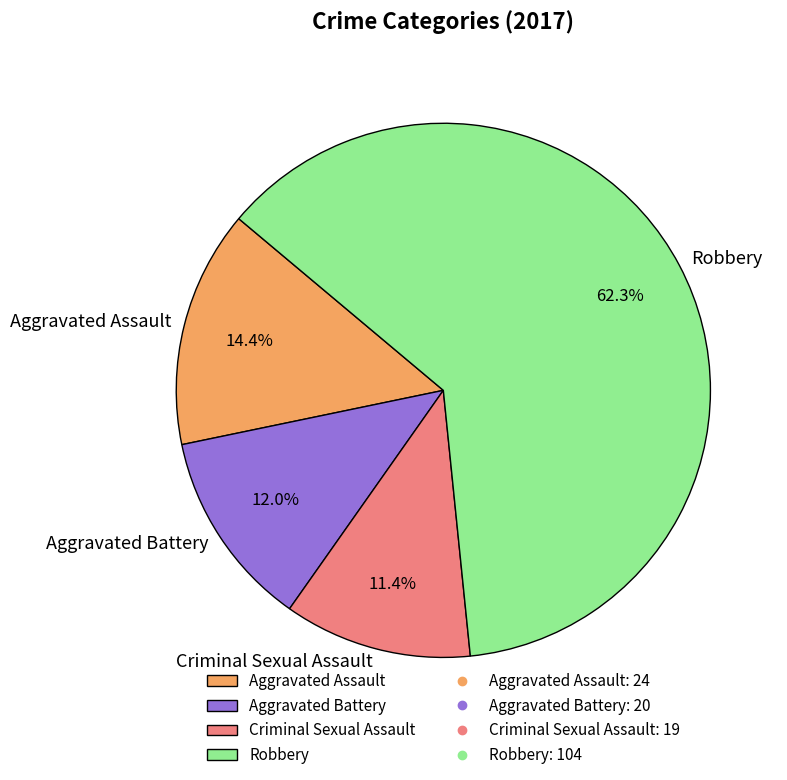

What is the smallest slice in the pie chart?

Criminal Sexual Assault